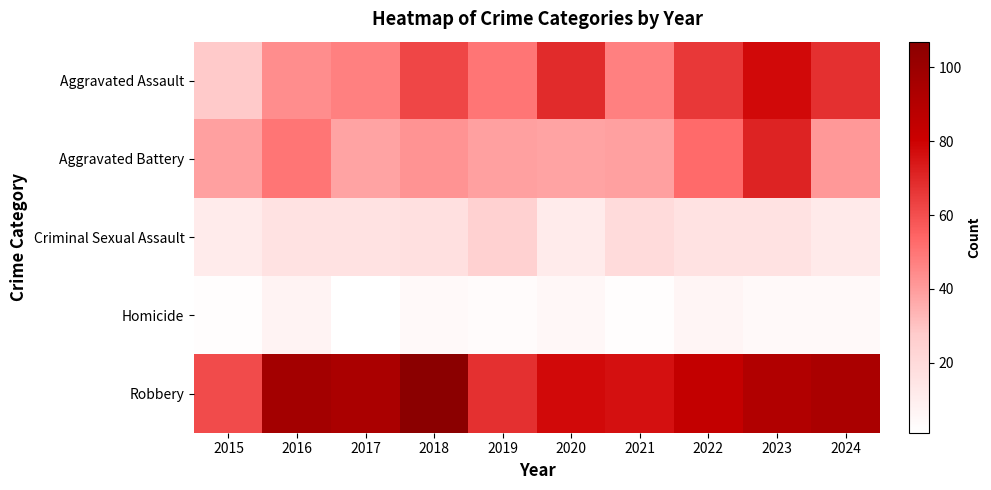

What is the total value across all series at 2021?

184